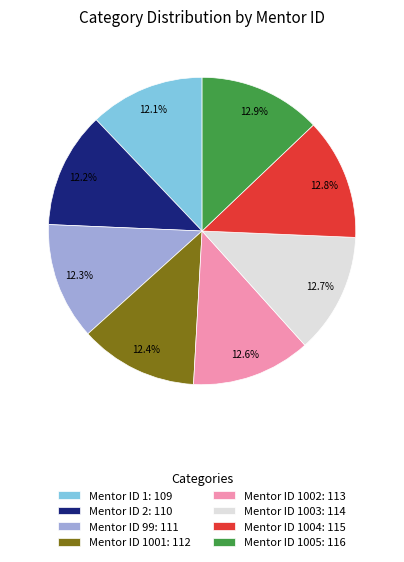

To the nearest percent, what is the average slice percentage?

12%